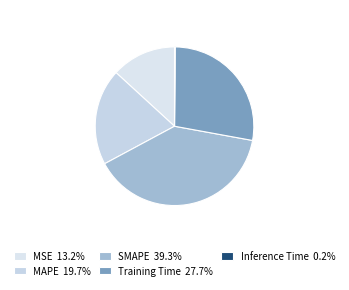

Approximately how many times larger is the value at MSE compared to Training Time?

0.5